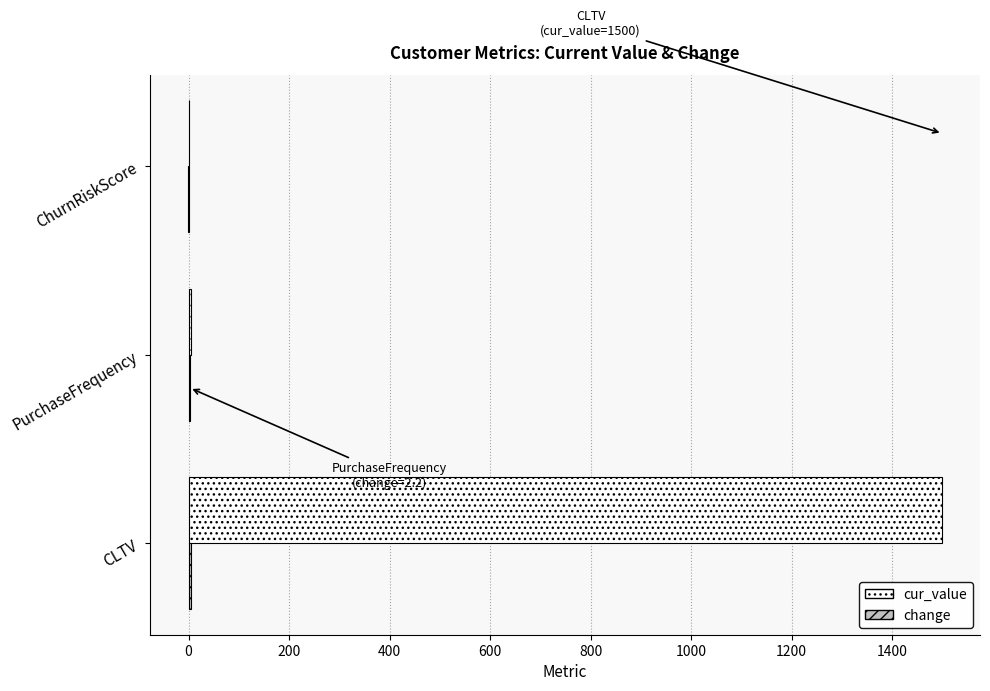

Between CLTV and ChurnRiskScore, which series saw the biggest shift?

cur_value